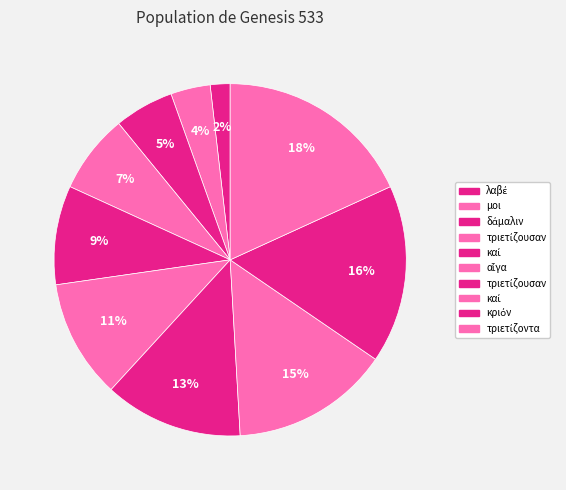

Count the number of slices in the pie.

10